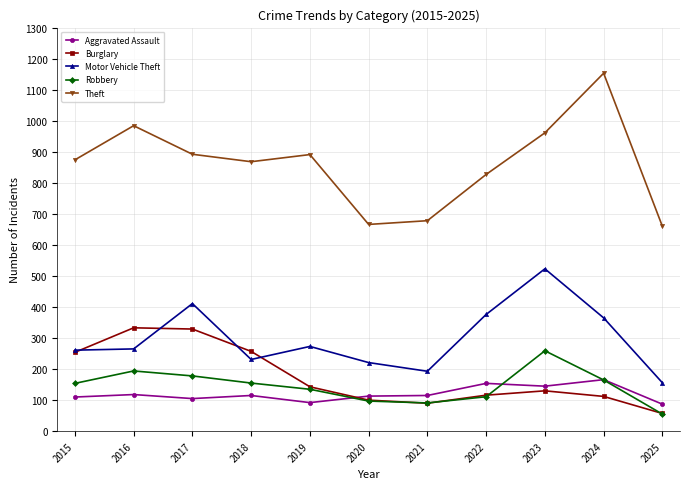

What is the average value of the Motor Vehicle Theft series?

298